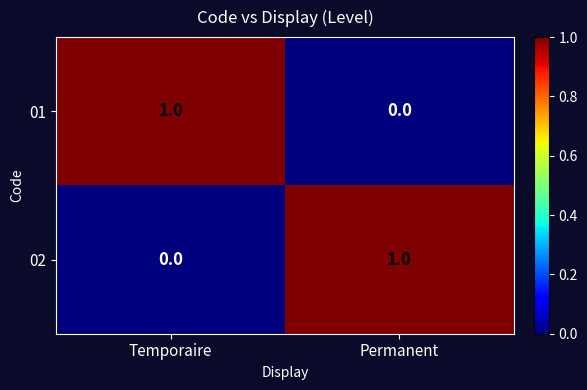

Reading left to right, list all the values displayed in this chart.

01: 1	0
02: 0	1